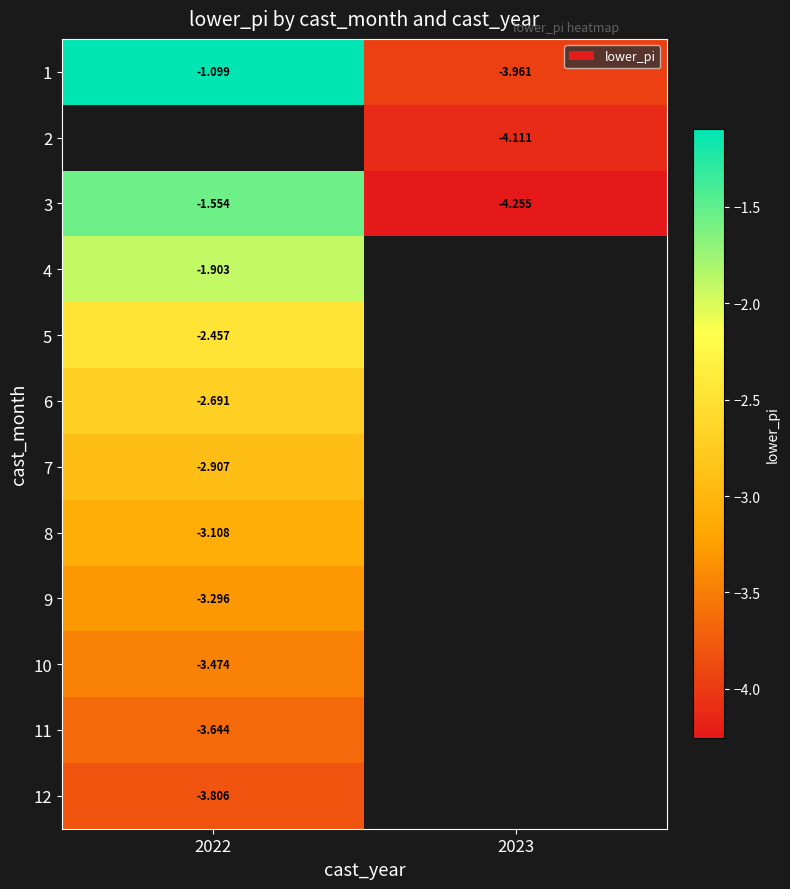

Is the value of 2 at 2023 greater than the value of 6 at 2022?

No